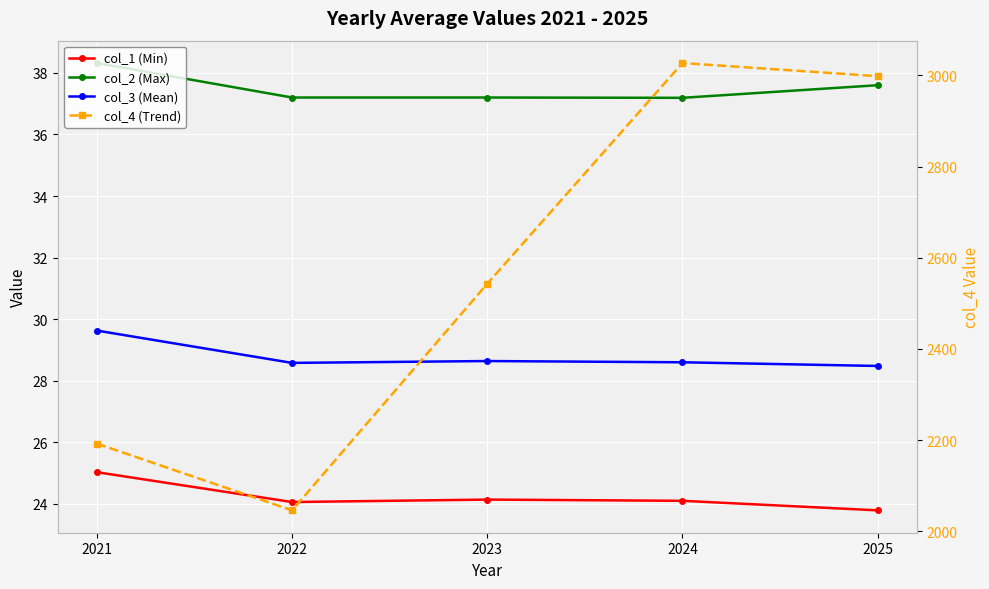

True or false: col_1 (Min) has more than 1 interior local peaks.

False